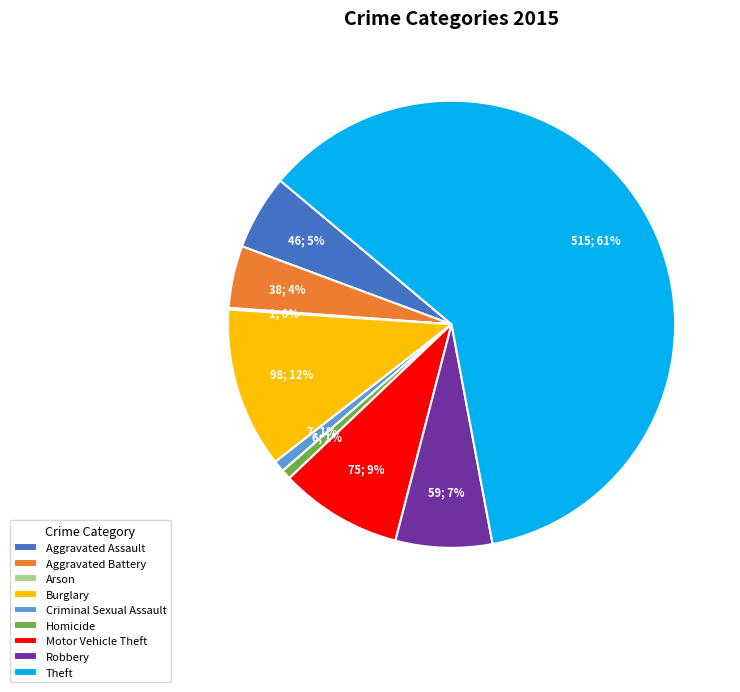

Which slice represents more than half of the pie?

Theft